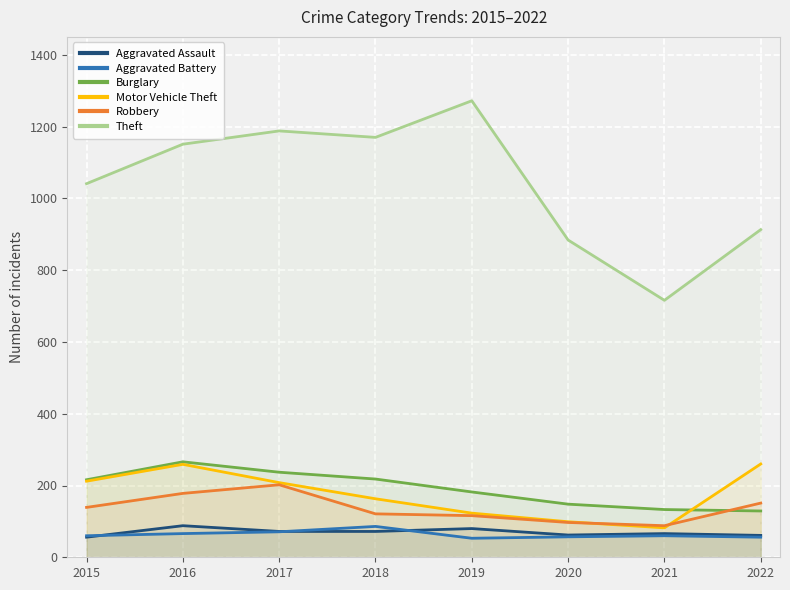

Where does the Aggravated Assault series first go above 72?

2016